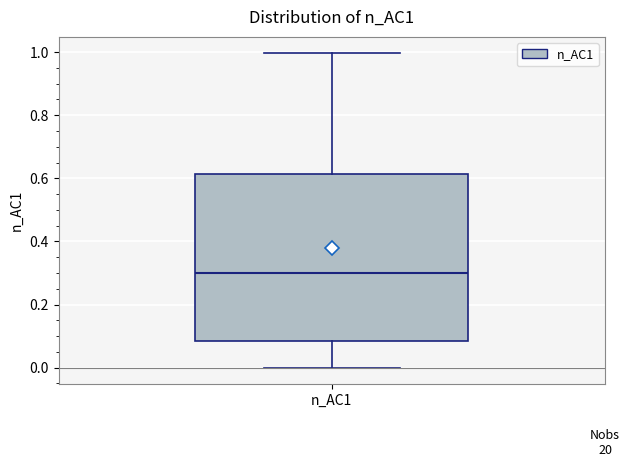

Read this box plot against the y-axis: the position of the median line, the range covered by the box, and the ends of both whiskers. The values are not printed on the chart, so give them approximately, as read against the axis.

median 0.30, box 0.08 to 0.62, whiskers 0.00 to 1.00